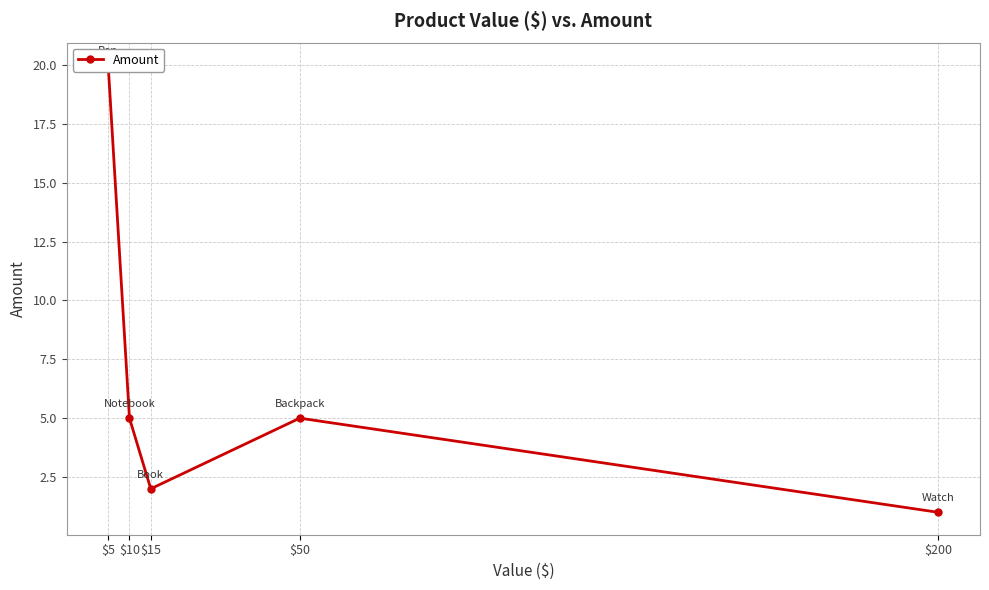

Reading right to left, transcribe all the data shown in this chart.

1	5	2	5	20